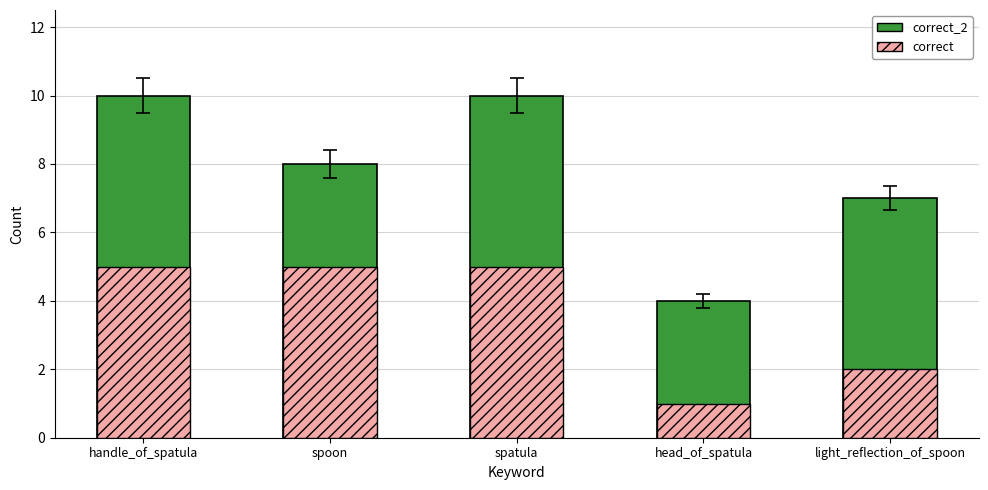

List the series in order of their overall mean, lowest first.

correct, correct_2